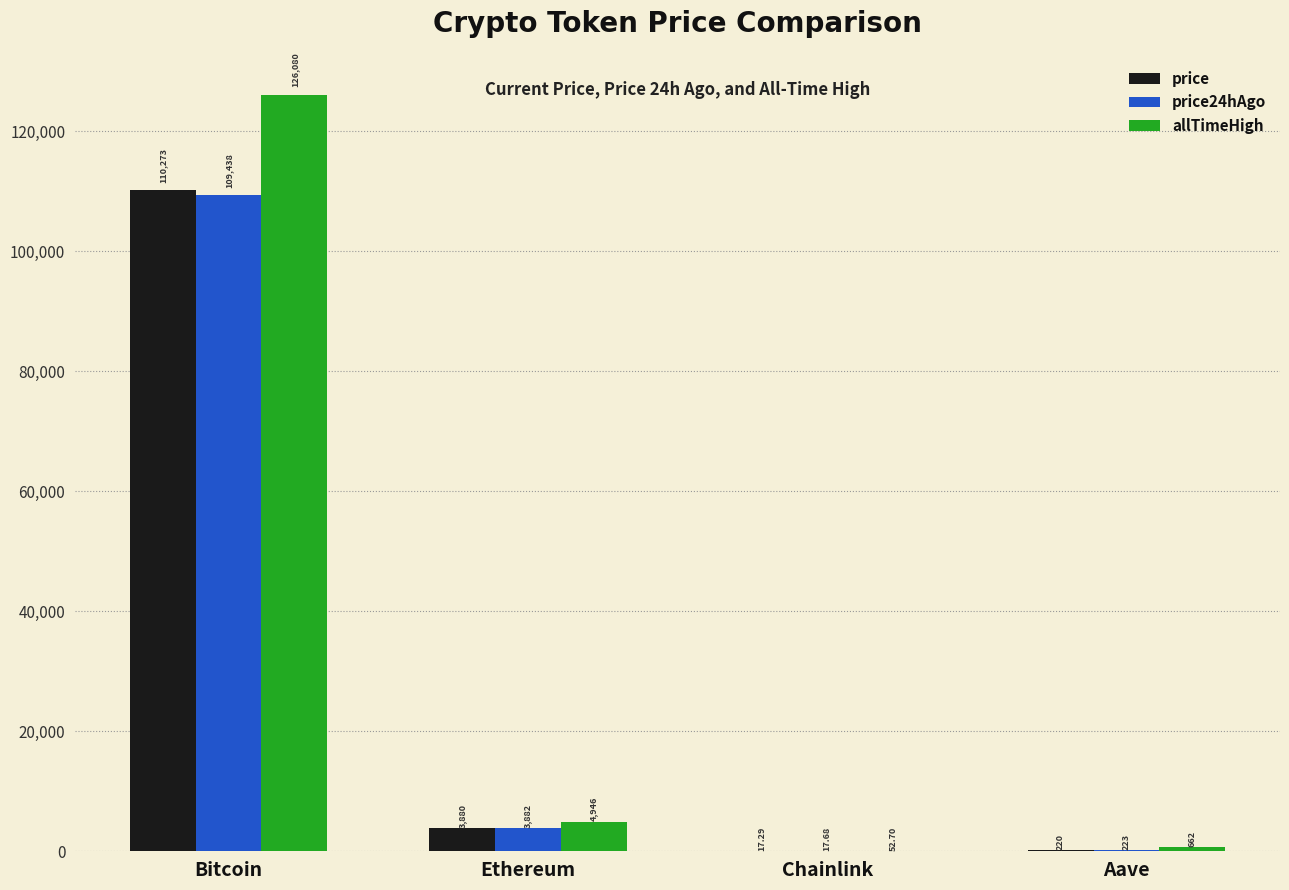

Is the value of allTimeHigh at Aave greater than the value of price at Bitcoin?

No